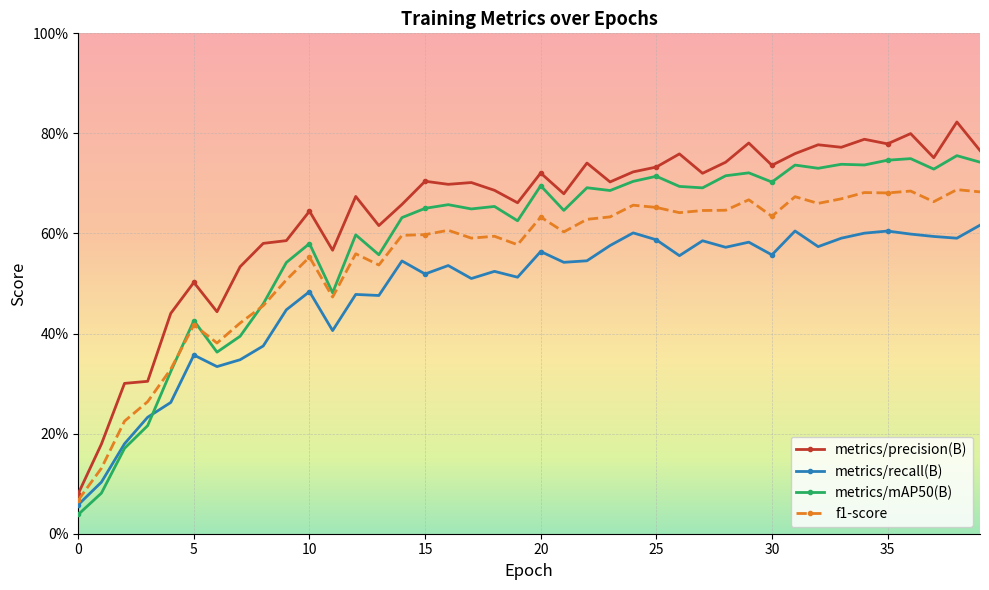

In f1-score, how many points are higher than both neighbors (excluding endpoints)?

12